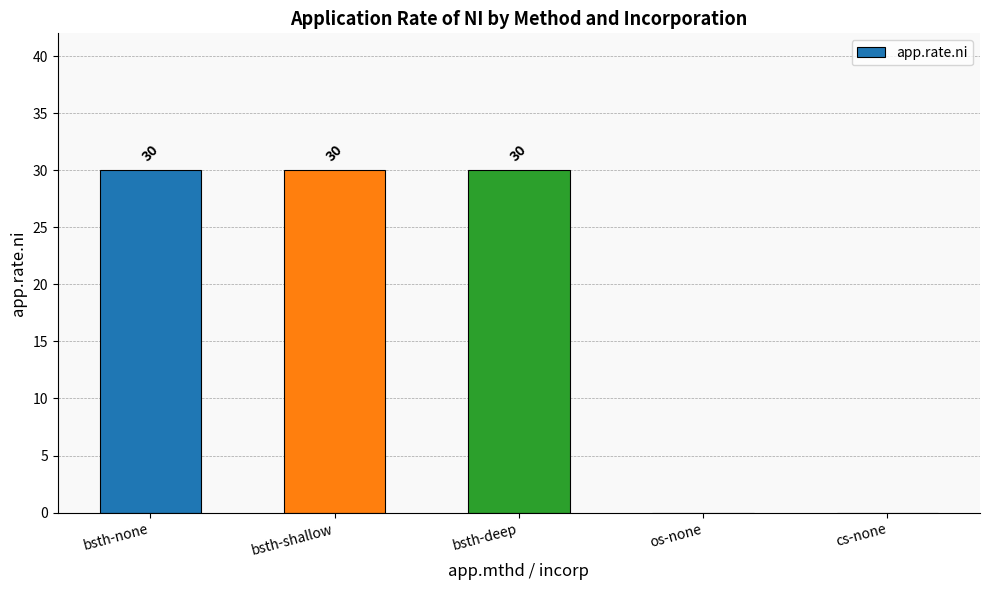

Count the number of data series in this chart.

1